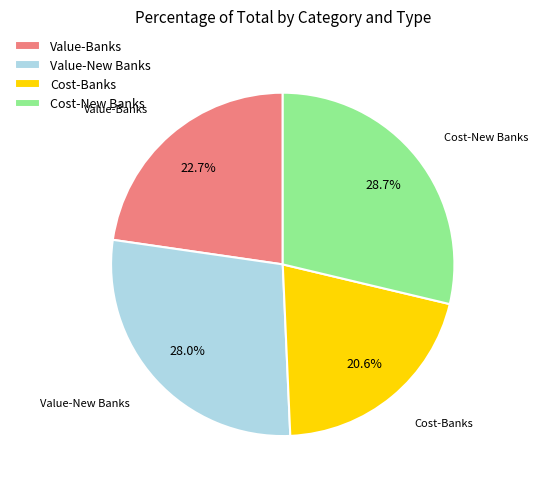

Combined, what portion of the pie is Value-New Banks and Cost-Banks?

48.6%